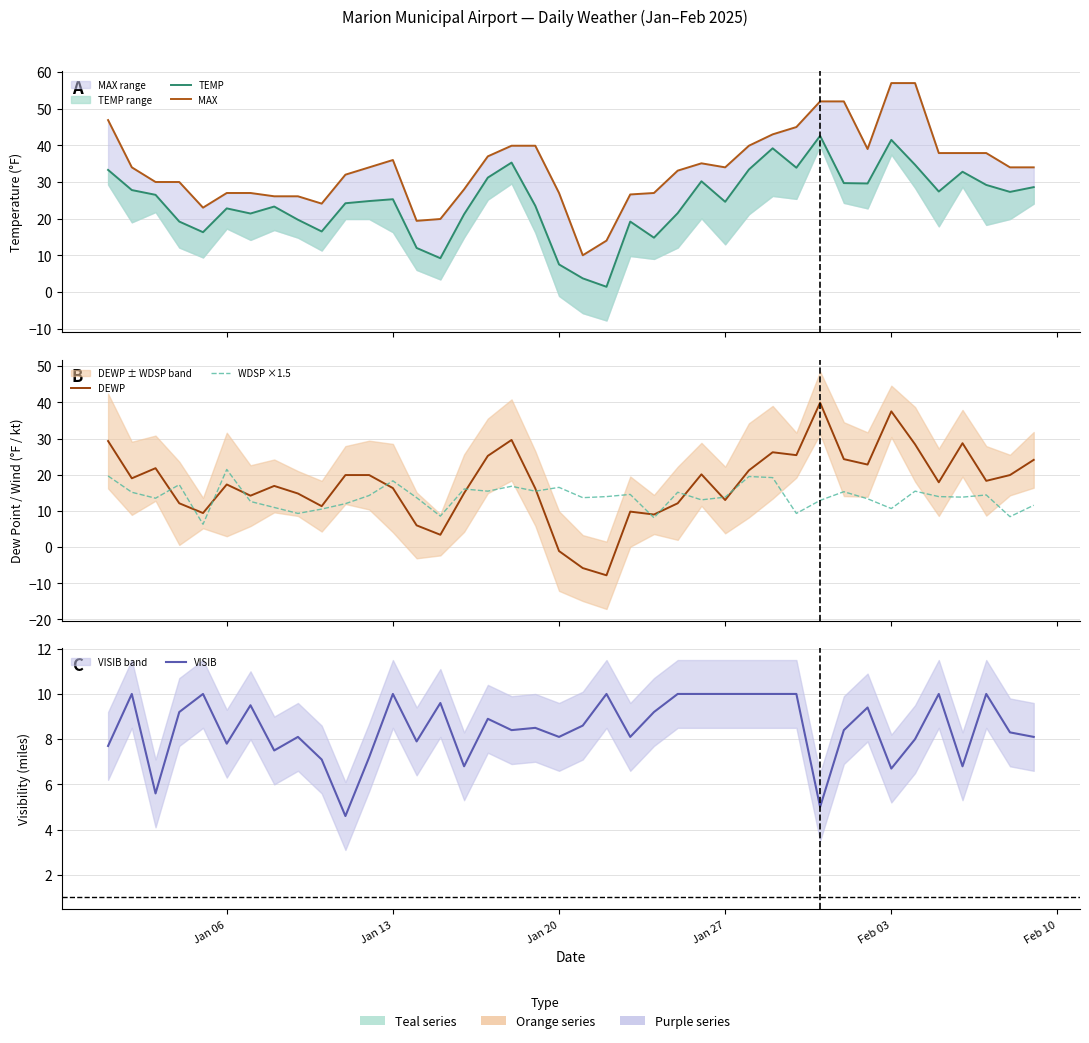

What is the difference between the highest and lowest values at Feb 03?

50.3